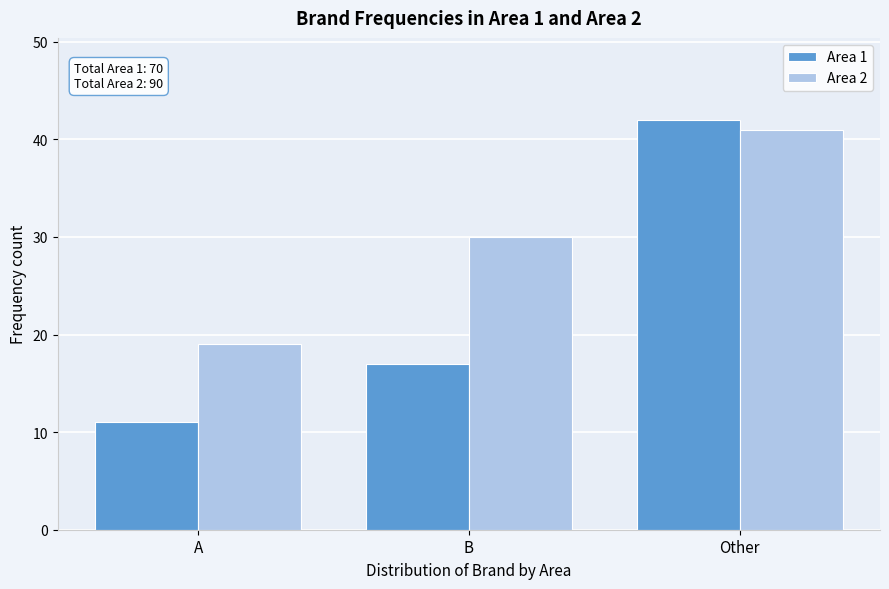

Reading left to right, list all the values displayed in this chart.

Area 1: 11	17	42
Area 2: 19	30	41